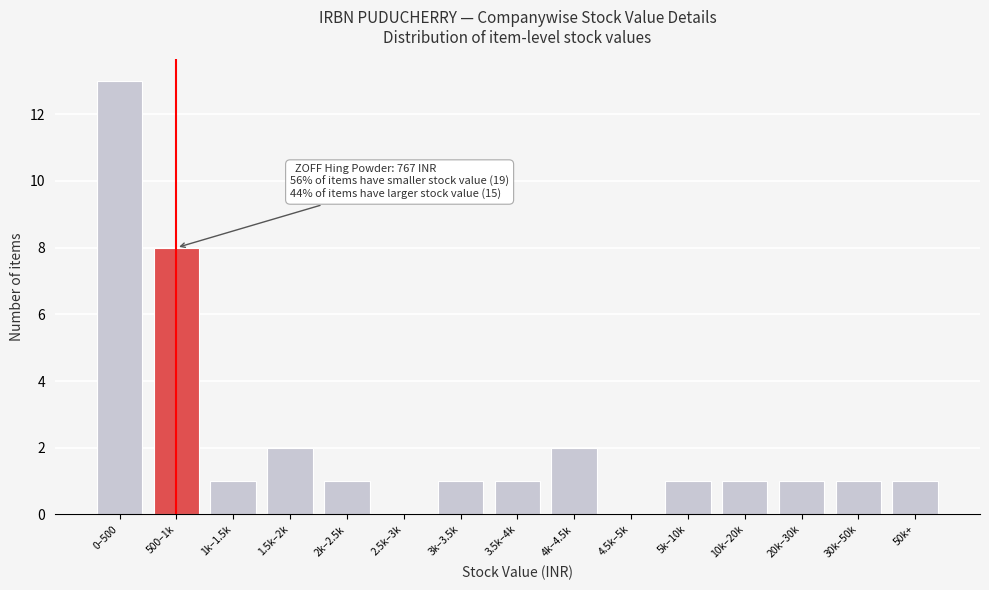

Reading left to right, transcribe all the data shown in this chart.

0–500=13	500–1k=8	1k–1.5k=1	1.5k–2k=2	2k–2.5k=1	2.5k–3k=0	3k–3.5k=1	3.5k–4k=1	4k–4.5k=2	4.5k–5k=0	5k–10k=1	10k–20k=1	20k–30k=1	30k–50k=1	50k+=1